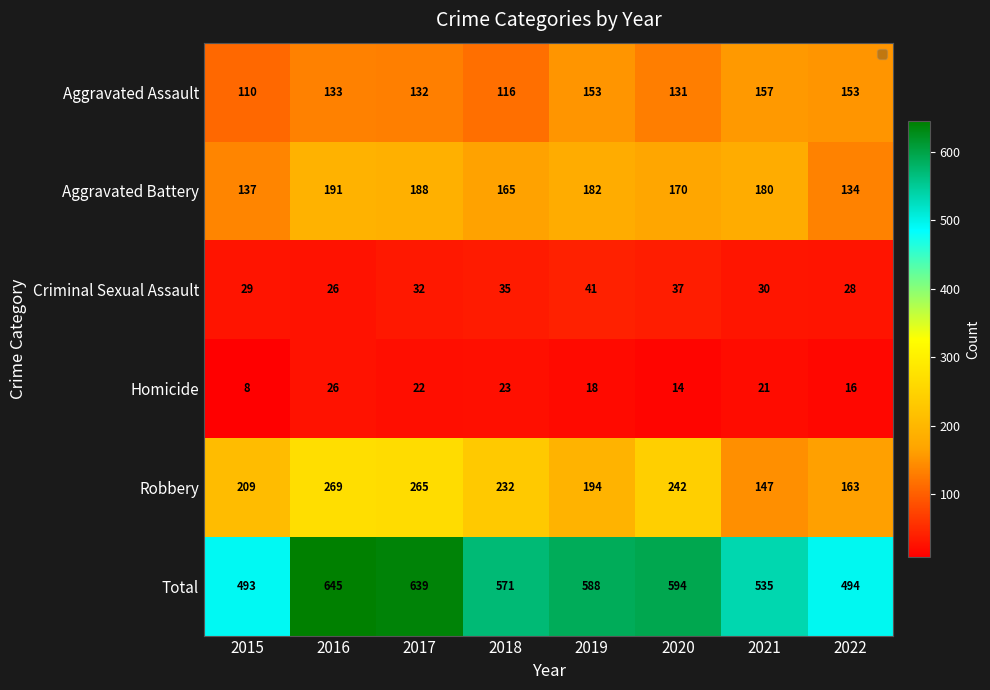

What is the difference between the maximum and minimum values in the Criminal Sexual Assault series?

15